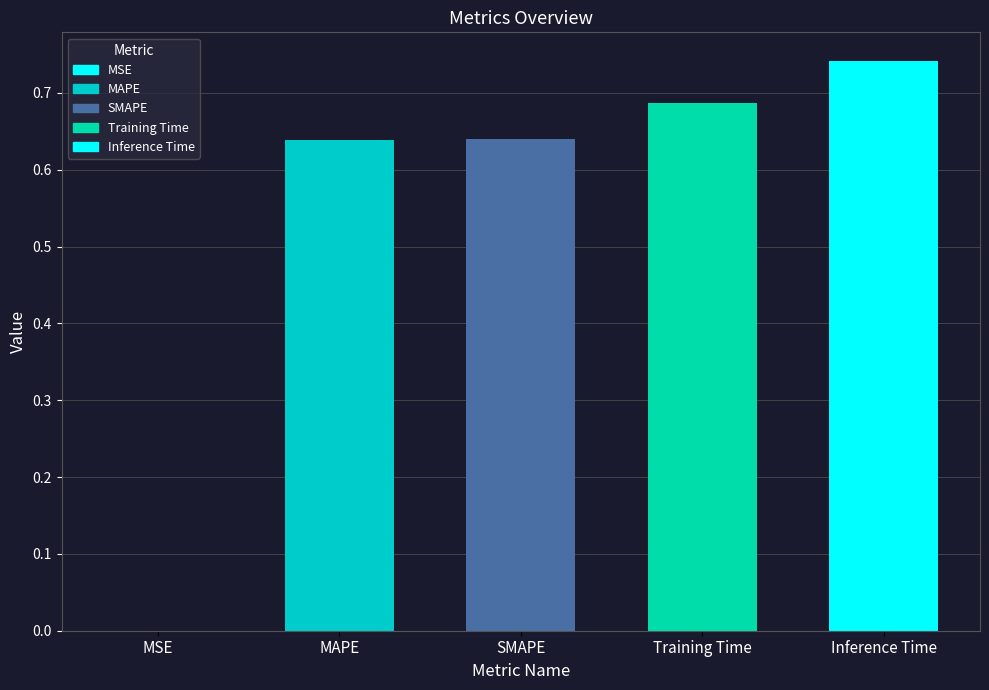

Which category has the highest value across all series?

Inference Time